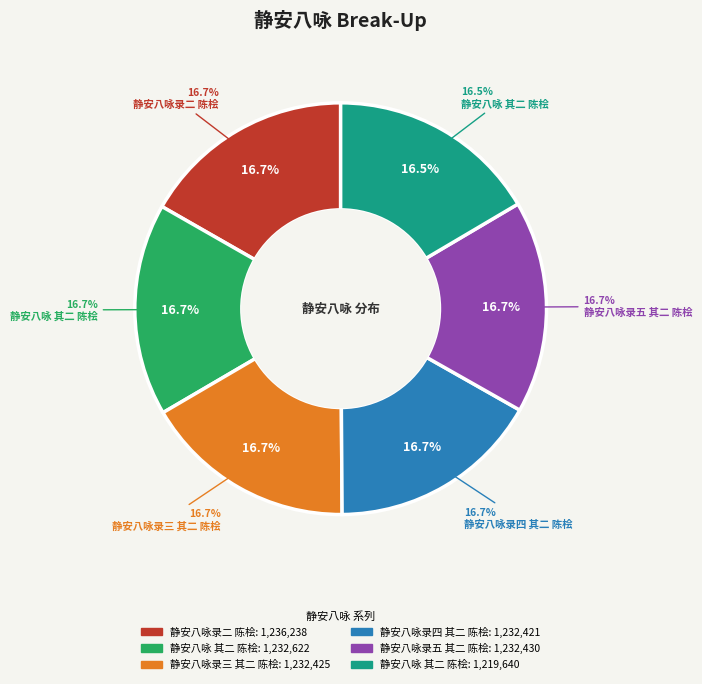

Does 静安八咏 其二 陈桧 represent more than half of the total?

No